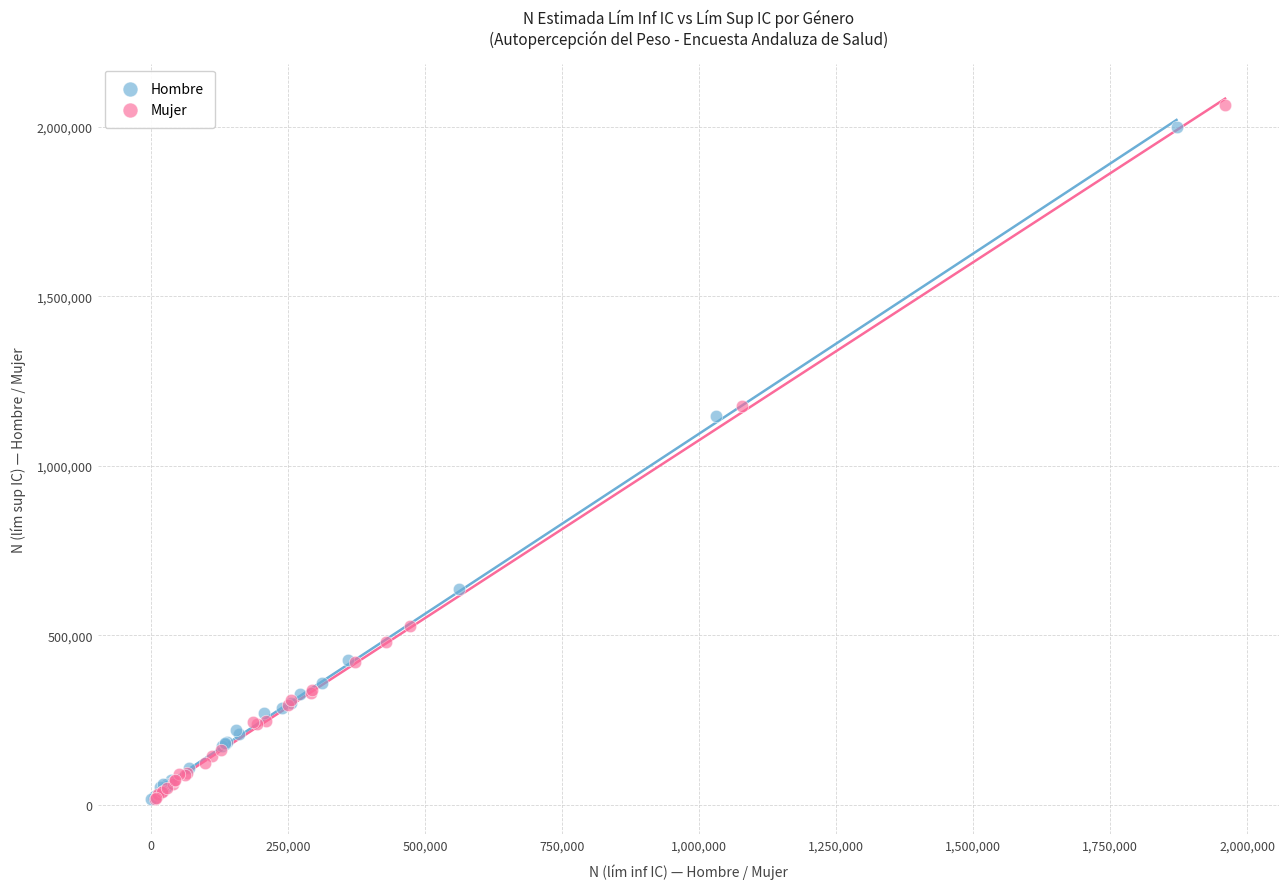

Which series reaches the maximum Y coordinate?

Mujer